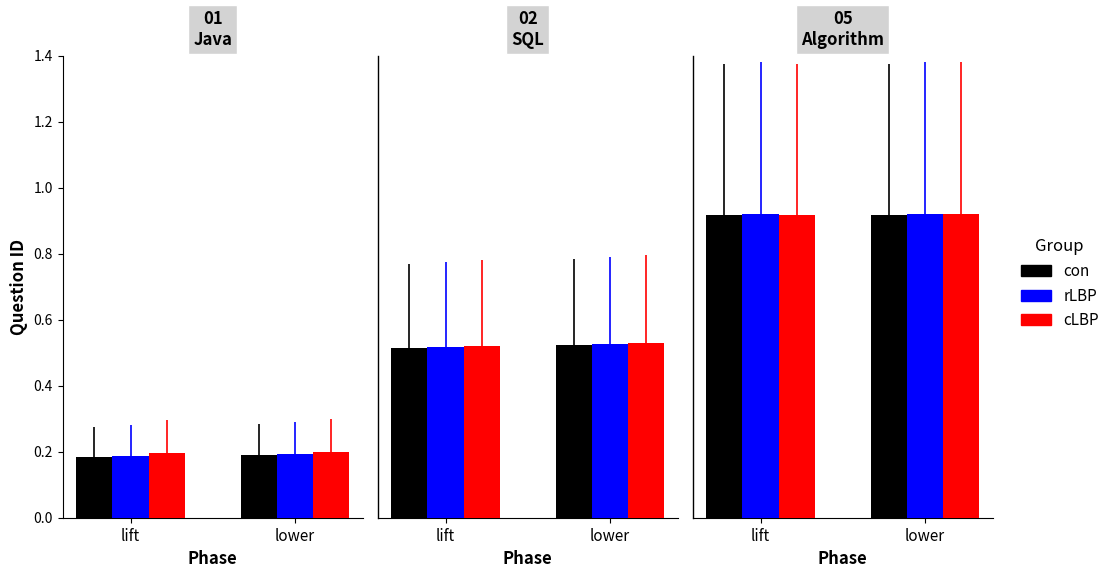

Which category has the lowest value in the cLBP series?

lift